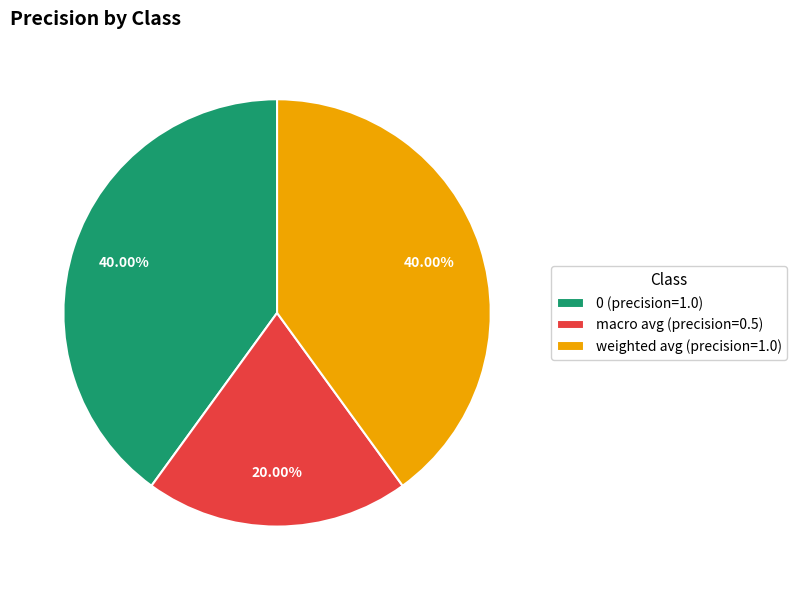

To the nearest percent, what percentage of the pie is macro avg?

20%